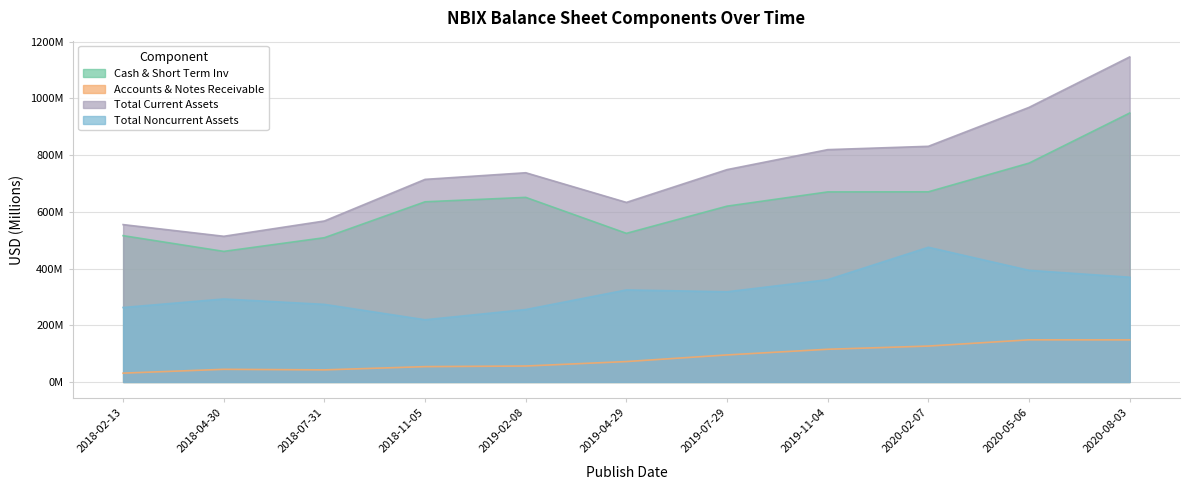

At which category is the sum across all series the highest?

2020-08-03